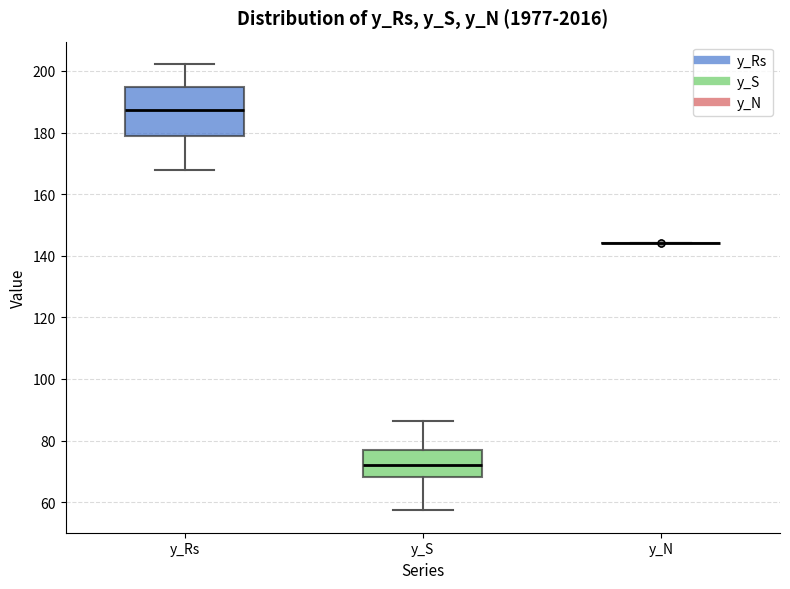

Comparing the boxes themselves (not the whiskers), which one is the tallest?

y_Rs